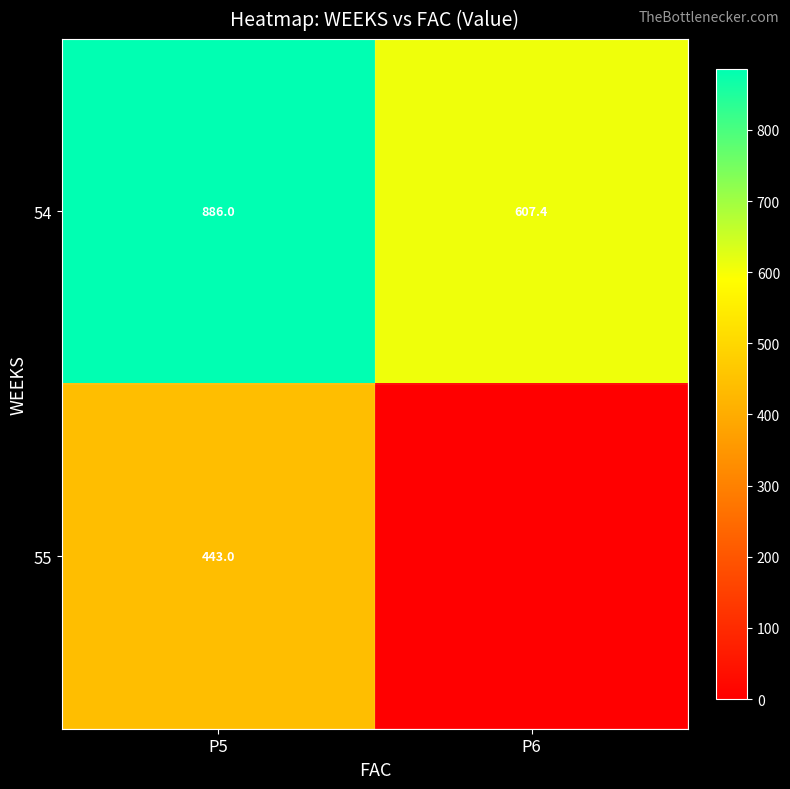

What is the spread (max minus min) of values at P5?

443.0